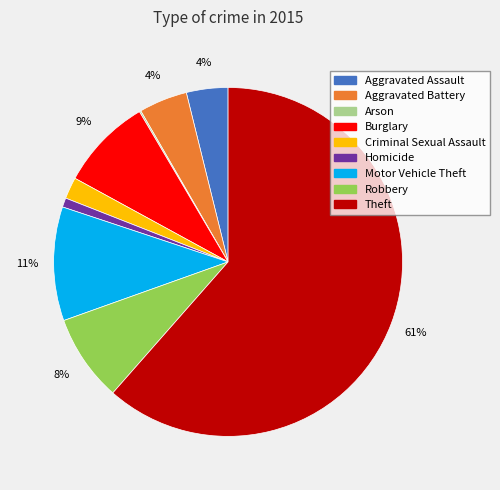

Is Robbery the majority of the pie?

No